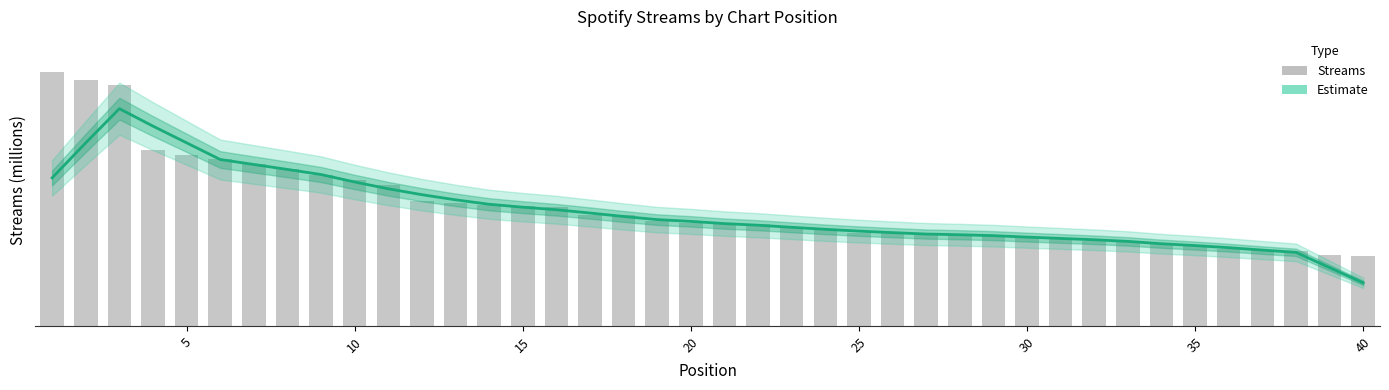

The Estimate series shows 755.6 at 40. True or false?

True